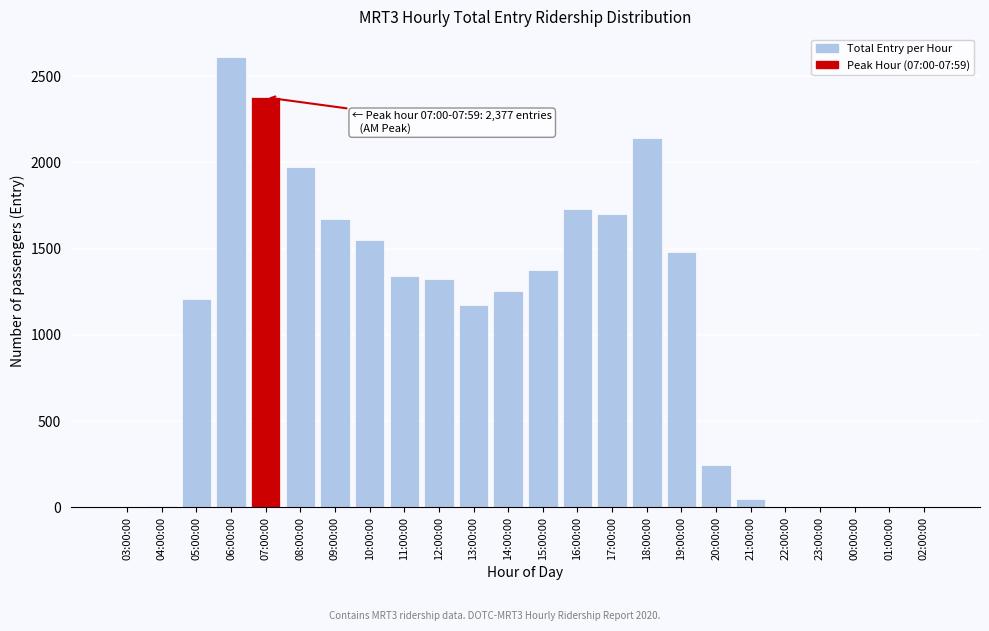

Which label corresponds to the largest value in the chart?

06:00:00